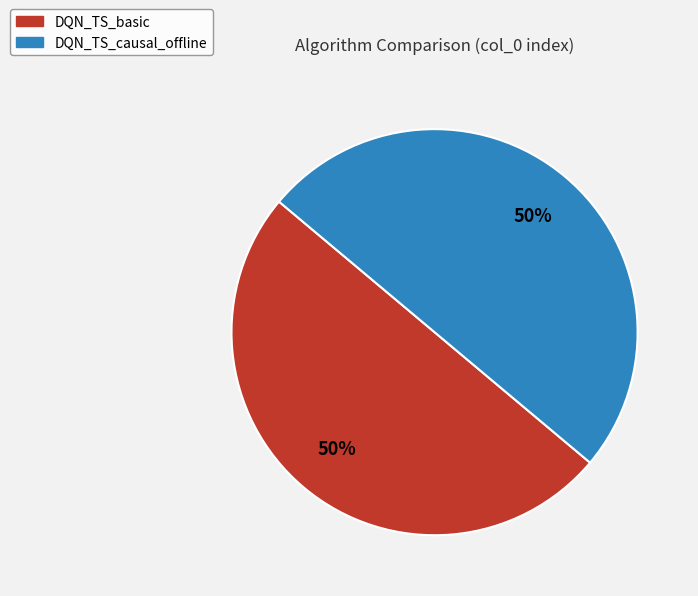

To the nearest percent, what is the difference between the largest and smallest slice percentages?

0%